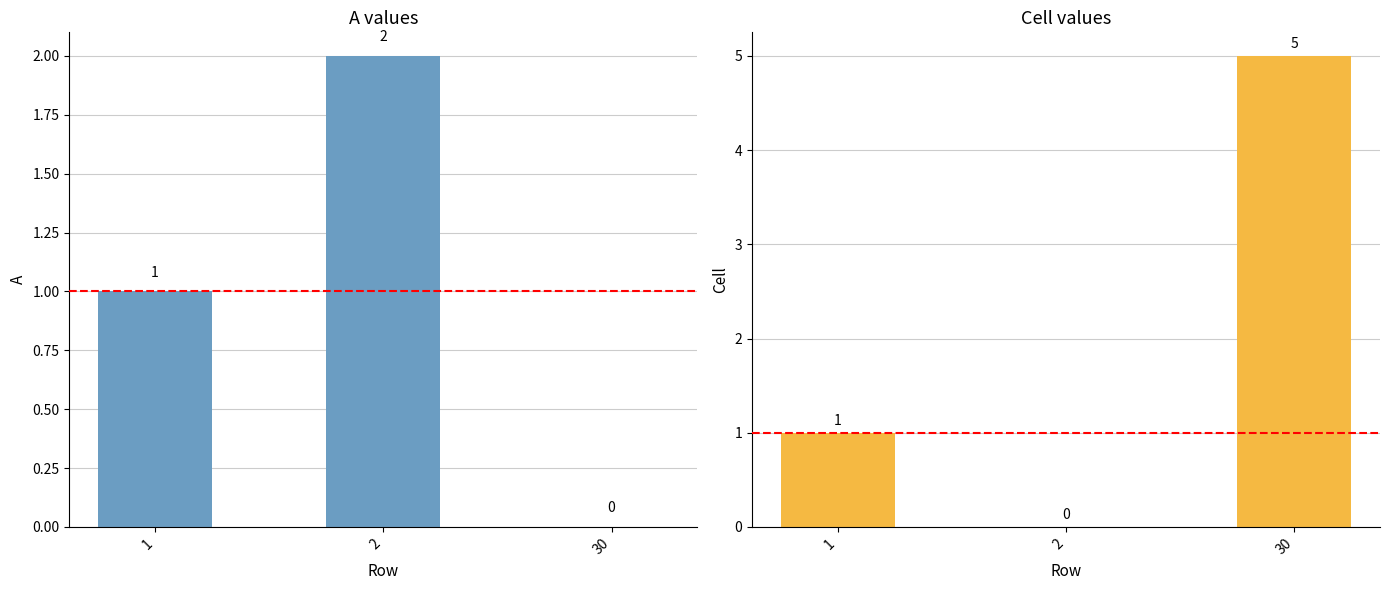

At how many categories does at least one series exceed 1?

2